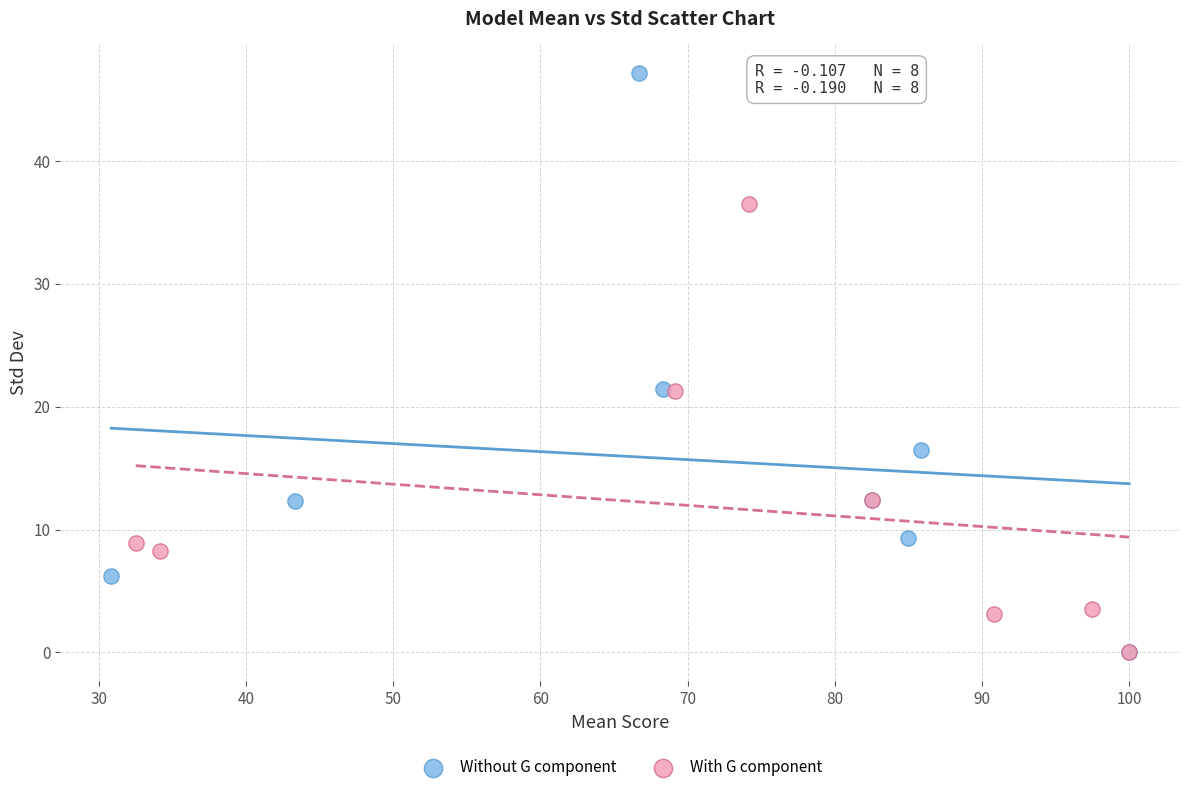

Which series contains the highest Y value?

Without G component